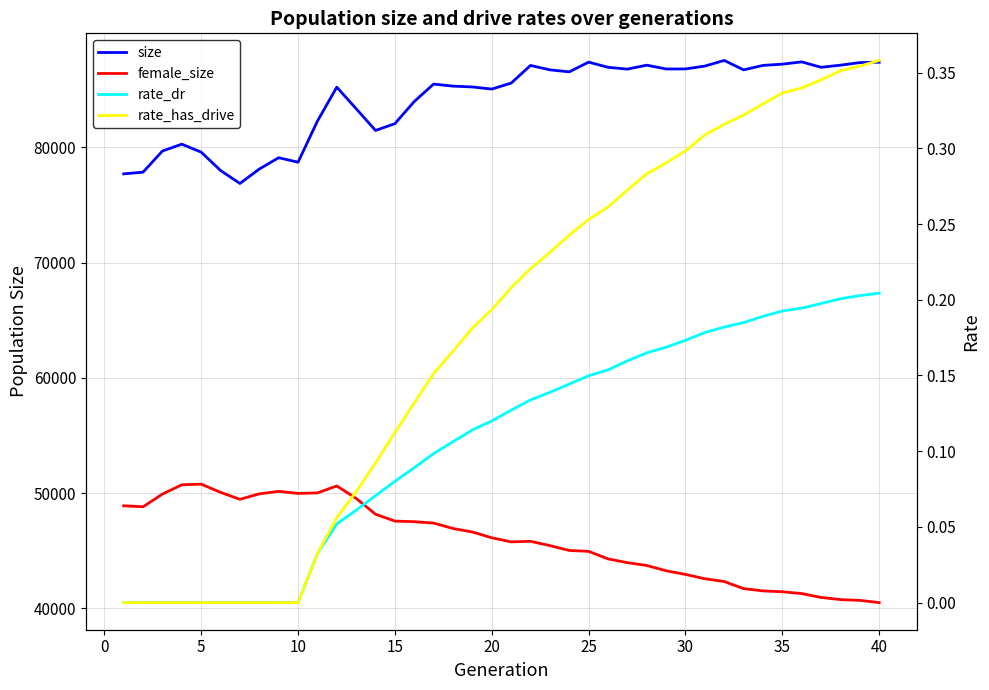

How many lines are shown in the chart?

4